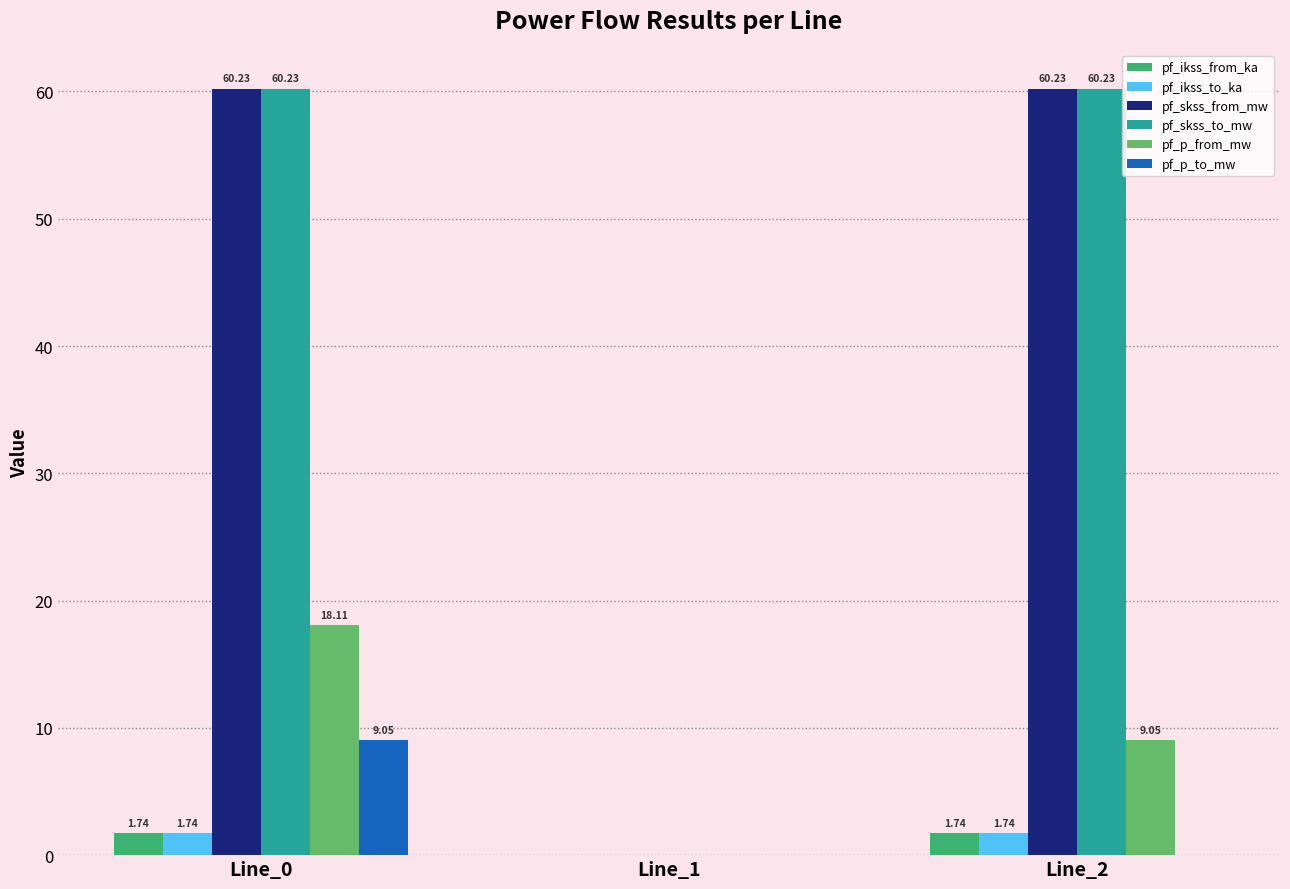

What is the total value across all series at Line_0?

151.1